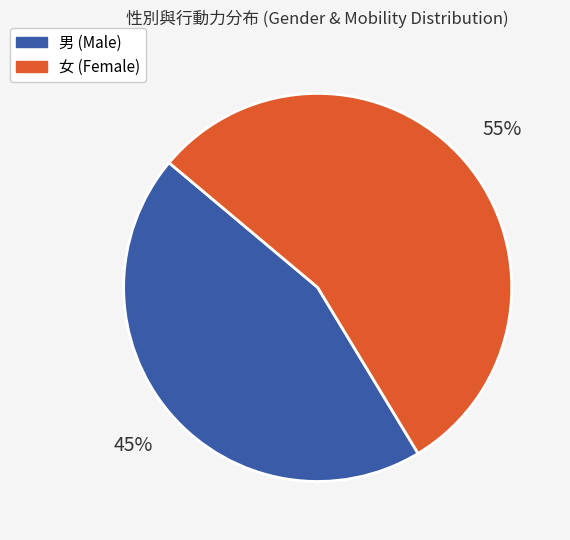

The 女 slice represents 67% of the pie. True or false?

False